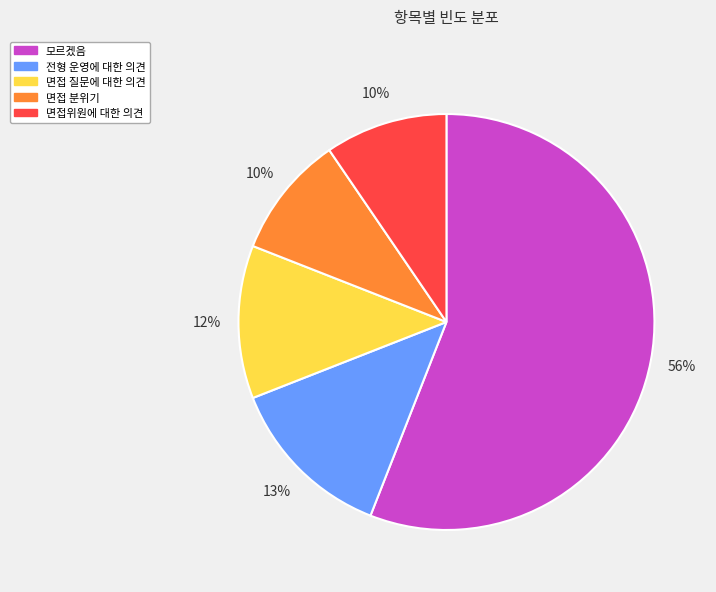

Is it true that 면접 질문에 대한 의견 is 12% of the pie?

True